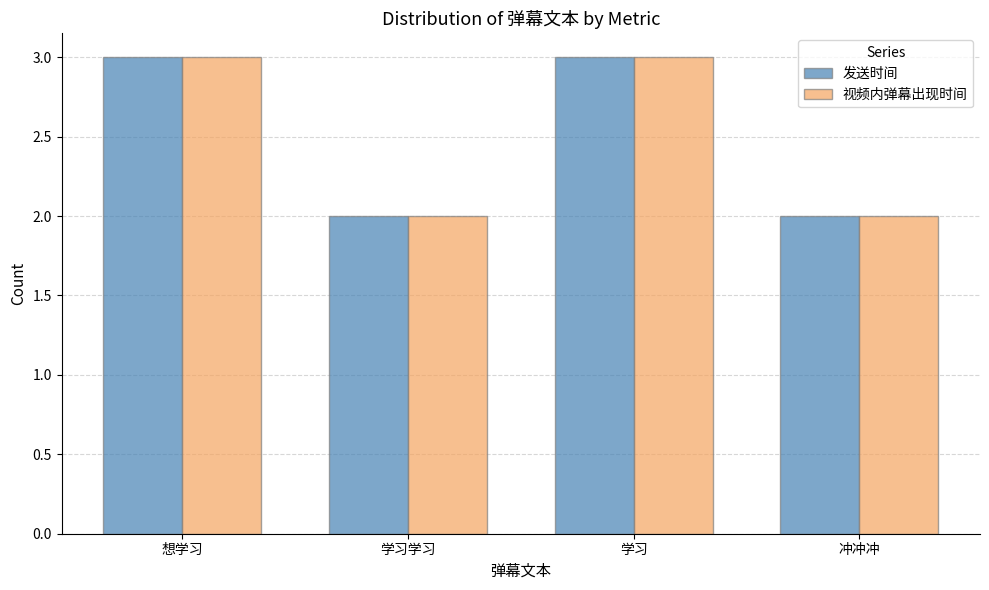

The 发送时间 series shows 2 at 学习学习. True or false?

True